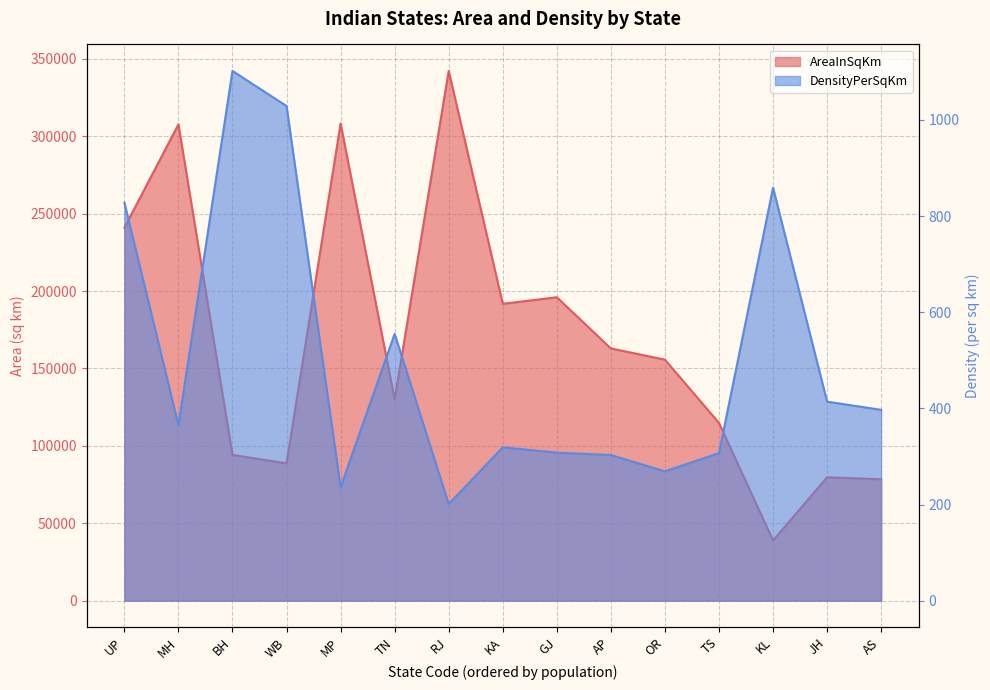

How many values in the DensityPerSqKm series are below 365?

7